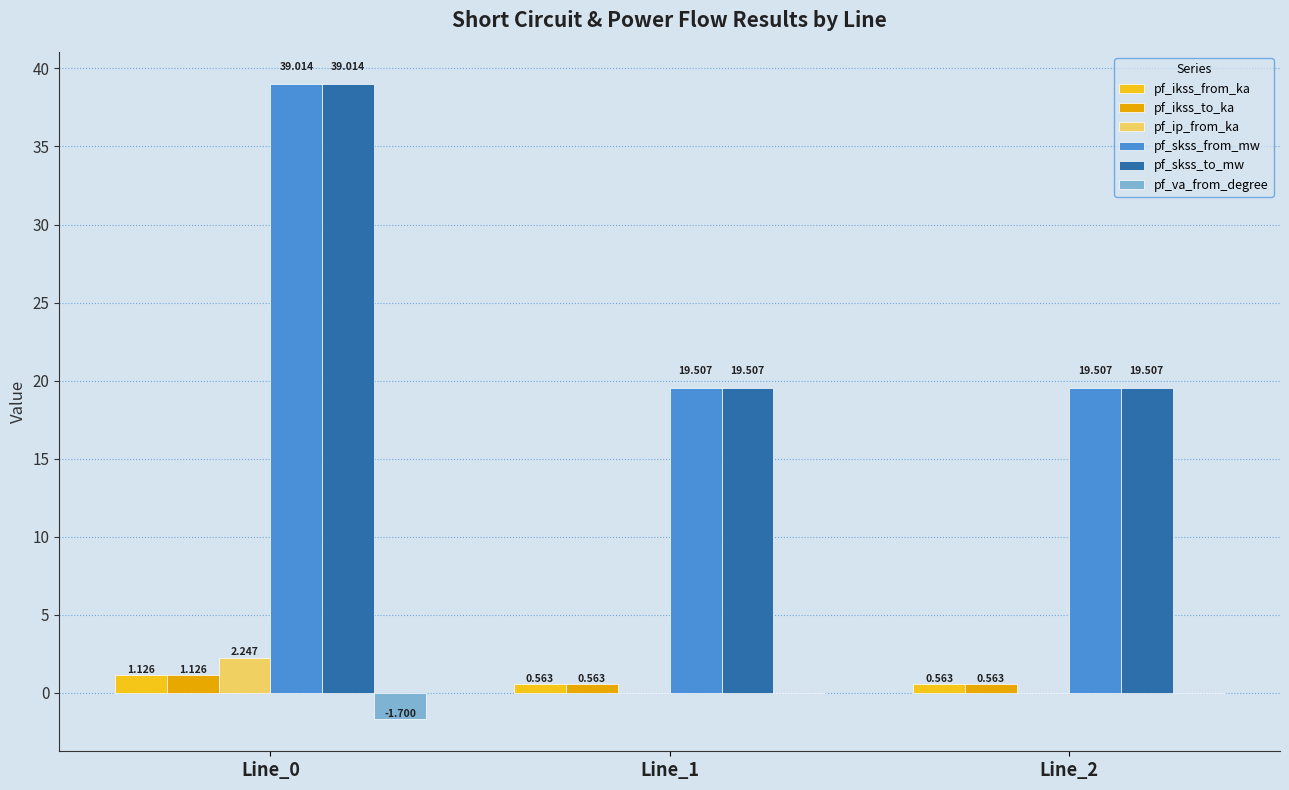

Reading left to right, what are all the values shown in this chart?

pf_ikss_from_ka: Line_0=1.1	Line_1=0.6	Line_2=0.6
pf_ikss_to_ka: Line_0=1.1	Line_1=0.6	Line_2=0.6
pf_ip_from_ka: Line_0=2.2	Line_1=0.0	Line_2=0.0
pf_skss_from_mw: Line_0=39.0	Line_1=19.5	Line_2=19.5
pf_skss_to_mw: Line_0=39.0	Line_1=19.5	Line_2=19.5
pf_va_from_degree: Line_0=-1.7	Line_1=-0.0	Line_2=-0.0